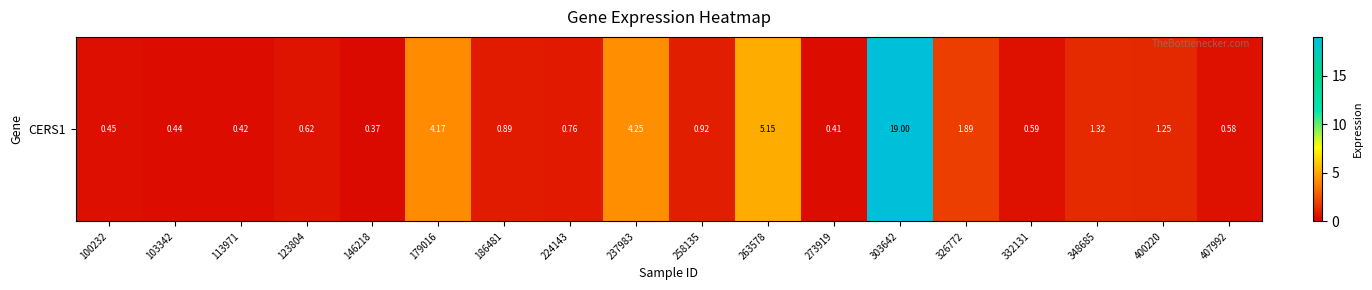

The chart shows a value of 0.6 at 123804. True or false?

True